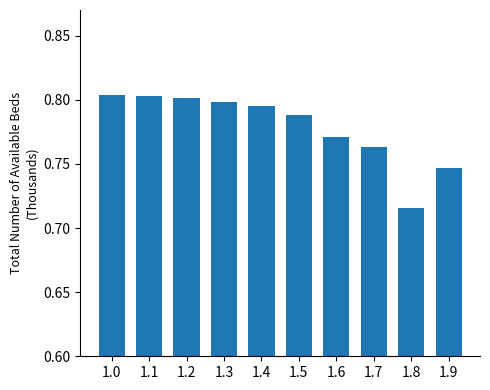

Between 1.6 and 1.7, which is larger?

1.6